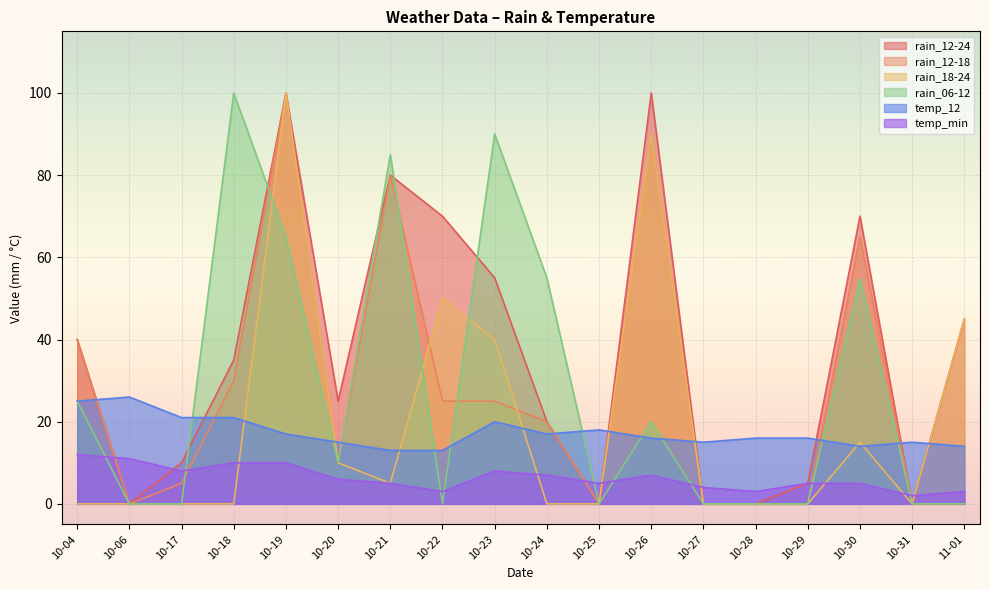

What is the label of the 10th point from the left?

10-24